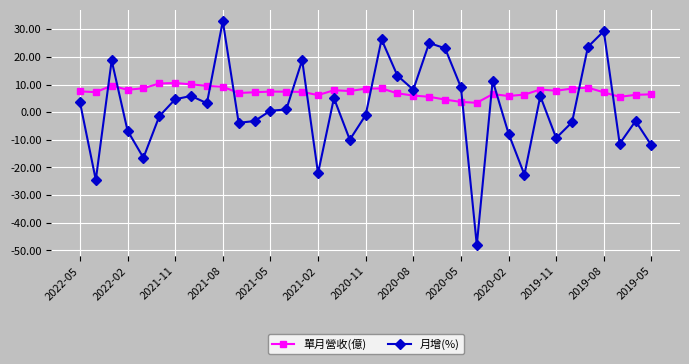

True or false: 月增(%) and 單月營收(億) intersect in this chart.

True